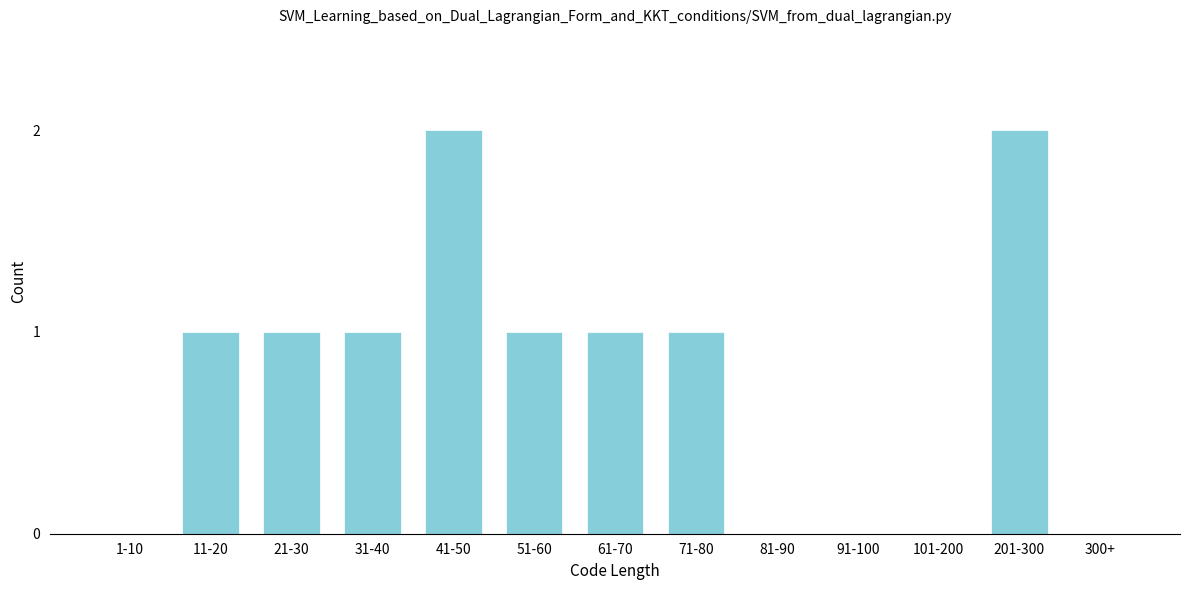

Reading left to right, list all the values displayed in this chart.

1-10=0	11-20=1	21-30=1	31-40=1	41-50=2	51-60=1	61-70=1	71-80=1	81-90=0	91-100=0	101-200=0	201-300=2	300+=0